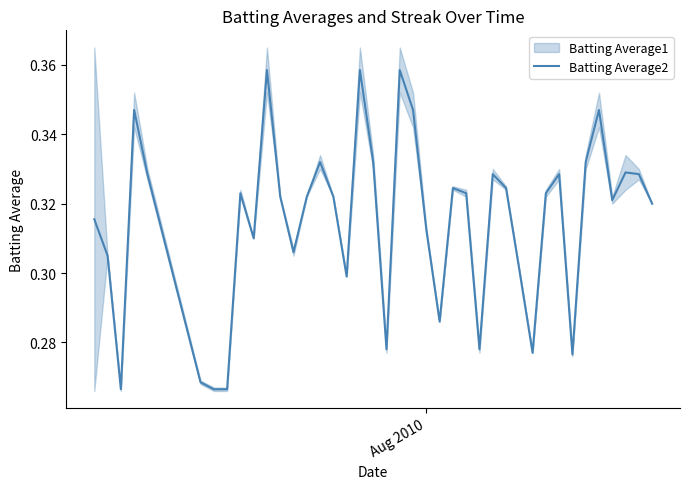

Read the value at Aug 2010.

0.3